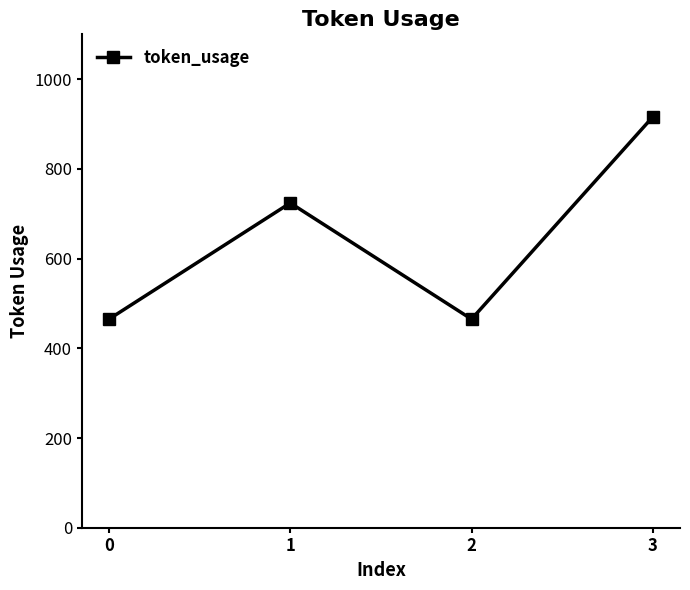

What is the ratio of the value at 0 to the value at 2?

1.0